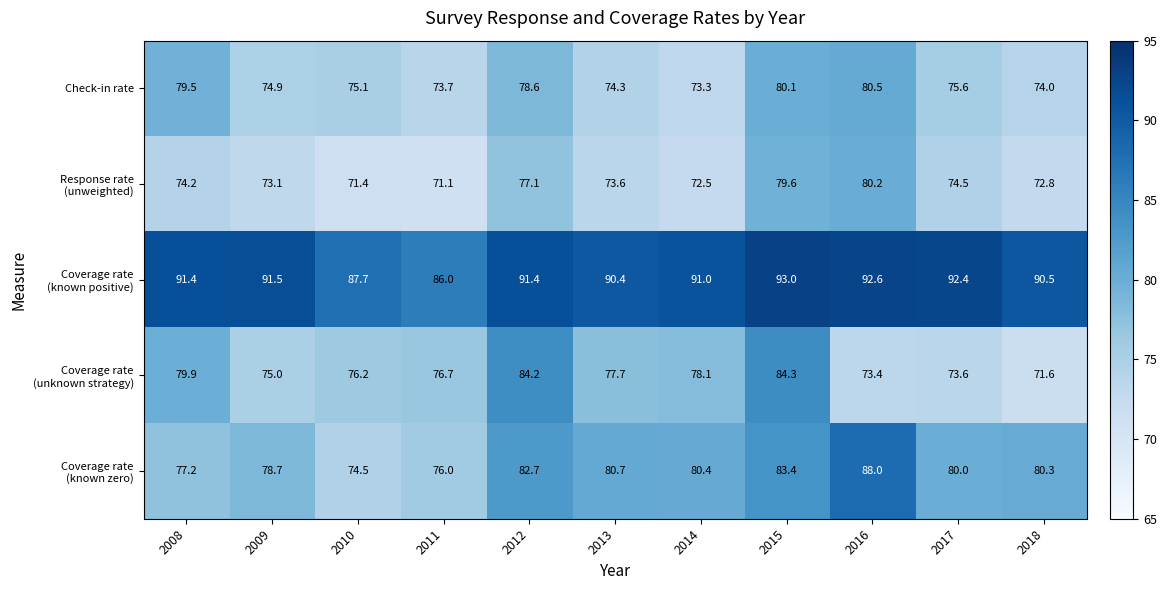

At how many categories does at least one series exceed 81?

11